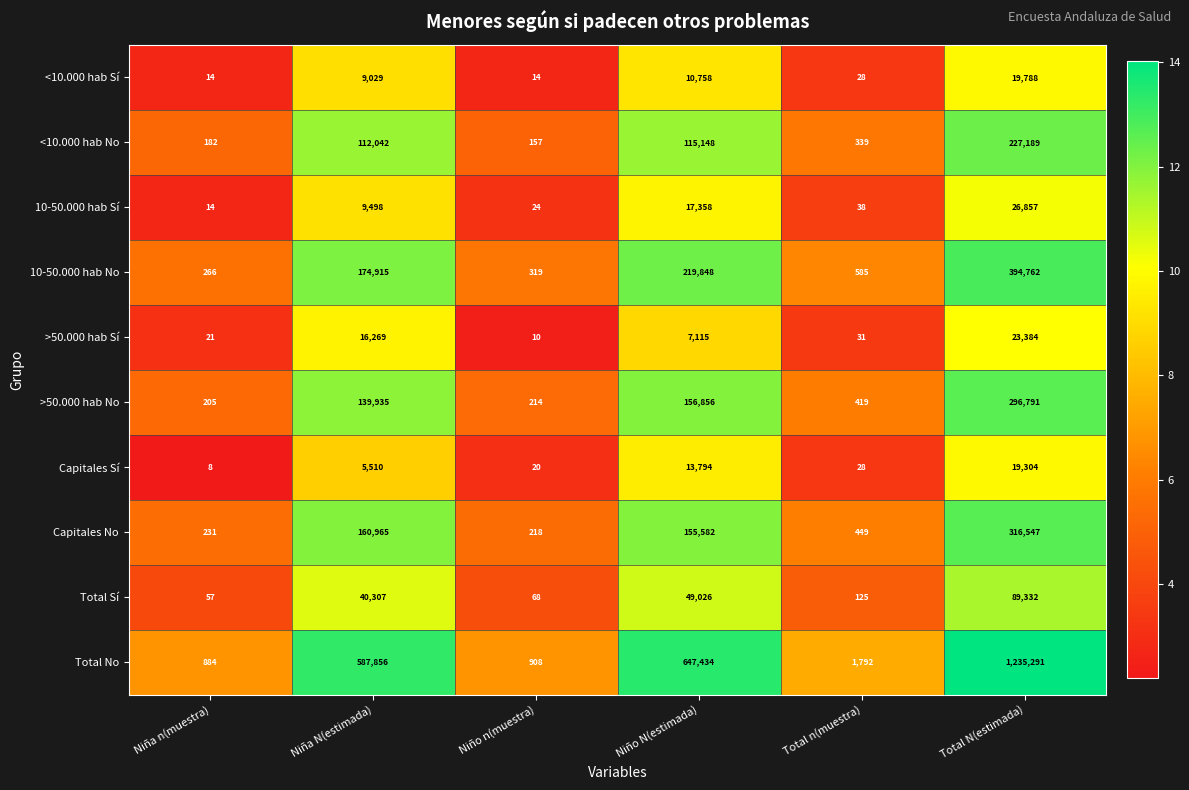

True or false: 10-50.000 hab Sí has a value of 4420 at Niño N(estimada).

False